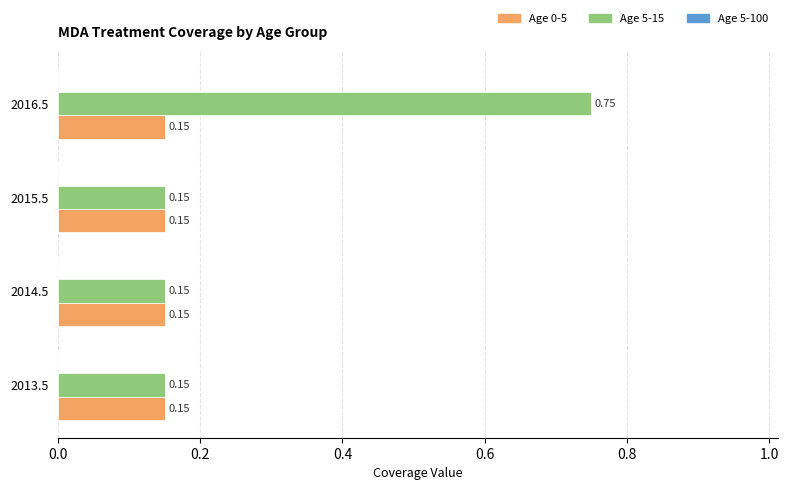

Which series has the widest spread of values?

Age 5-15